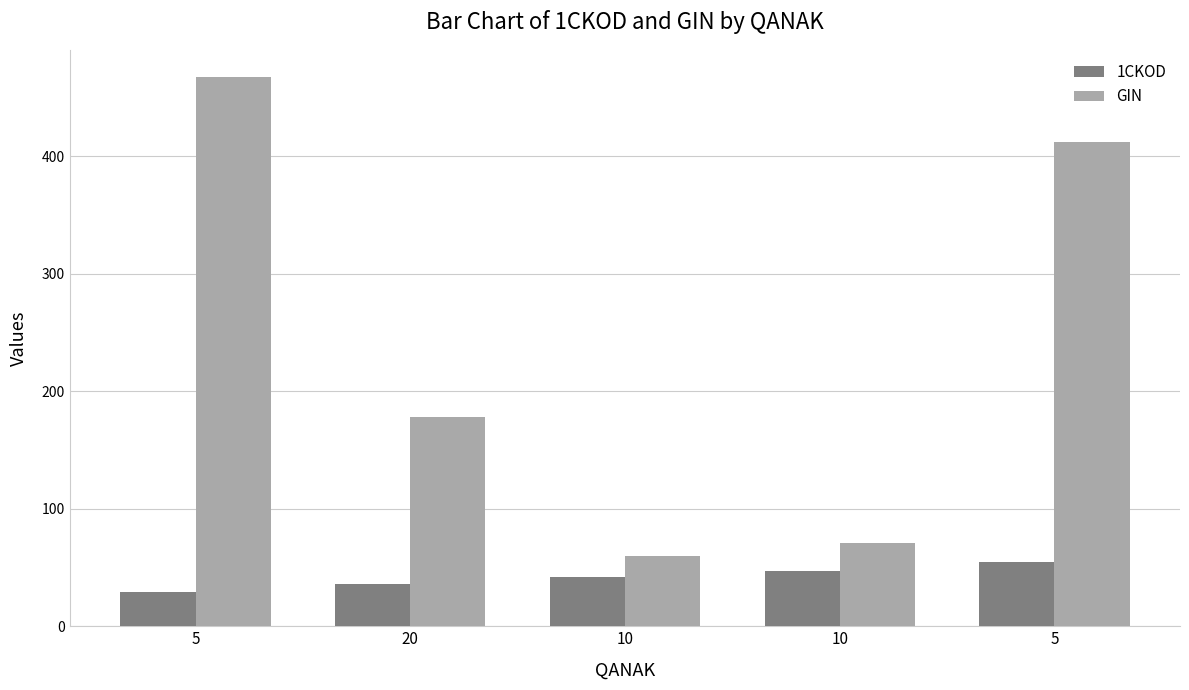

At which category is the sum across all series the highest?

5